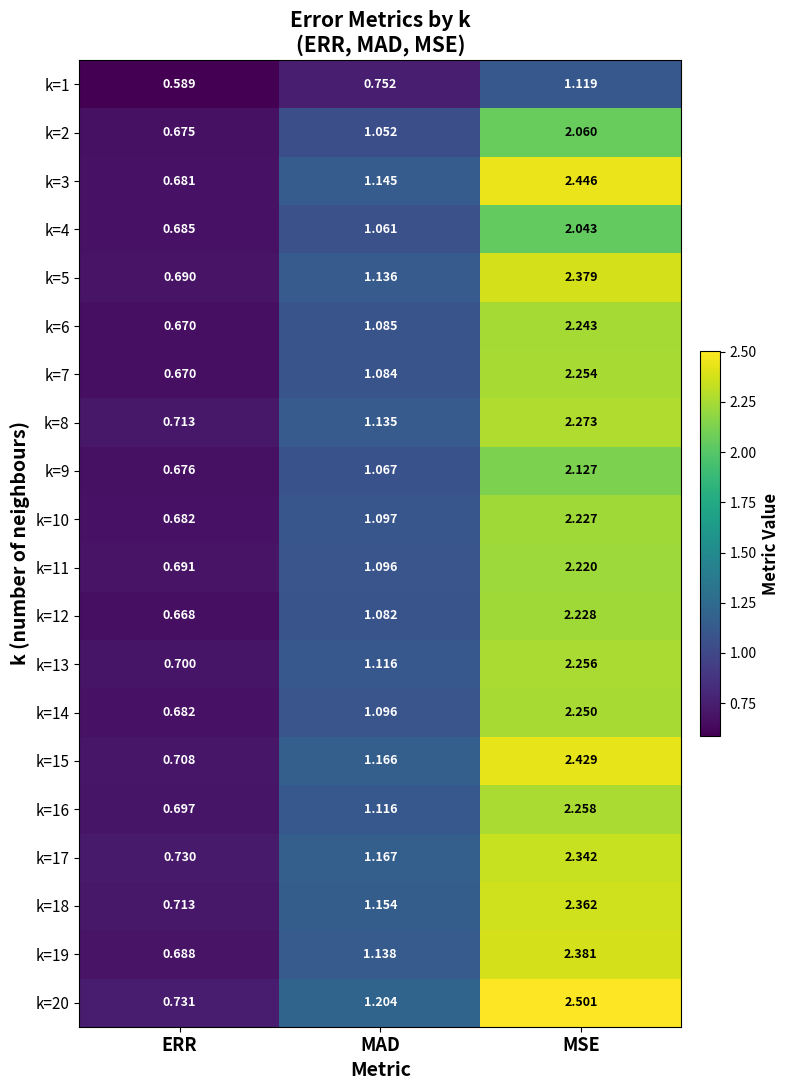

Is the value of k=18 at MSE greater than the value of k=6 at MSE?

Yes